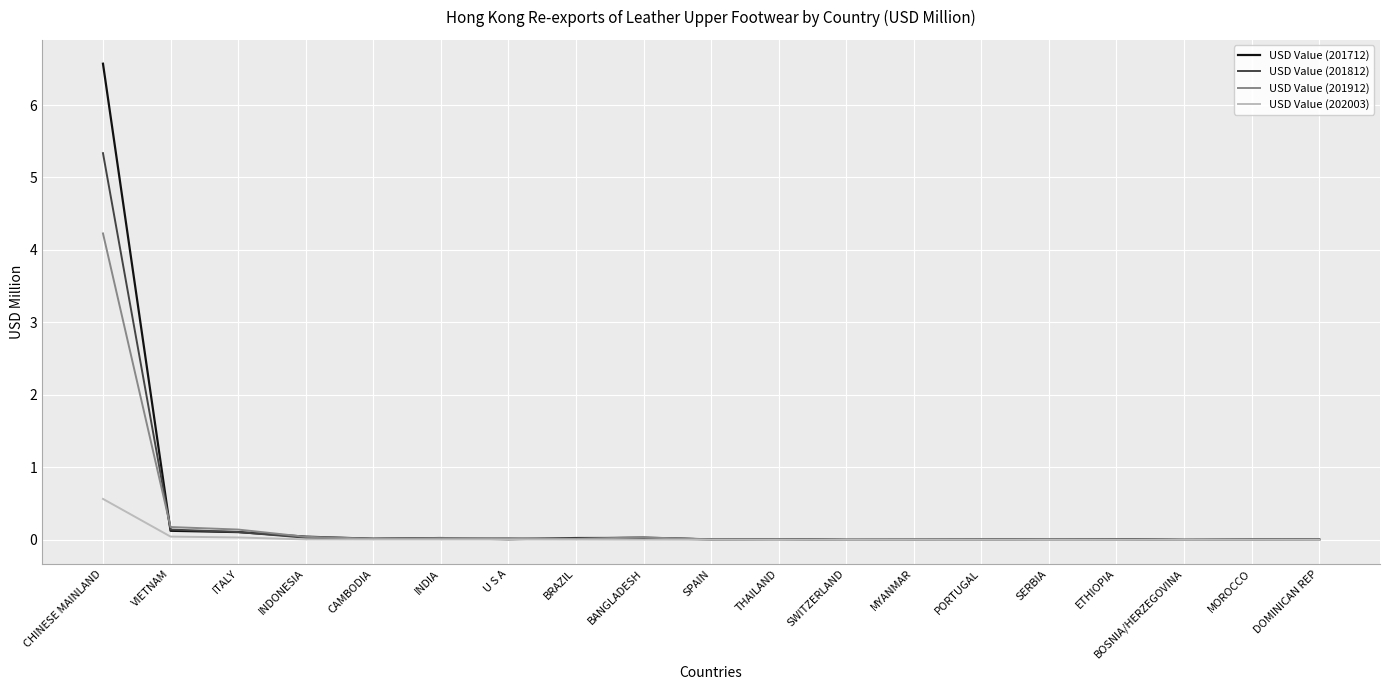

List the series in order of their peak value, highest first.

USD Value (201712), USD Value (201812), USD Value (201912), USD Value (202003)